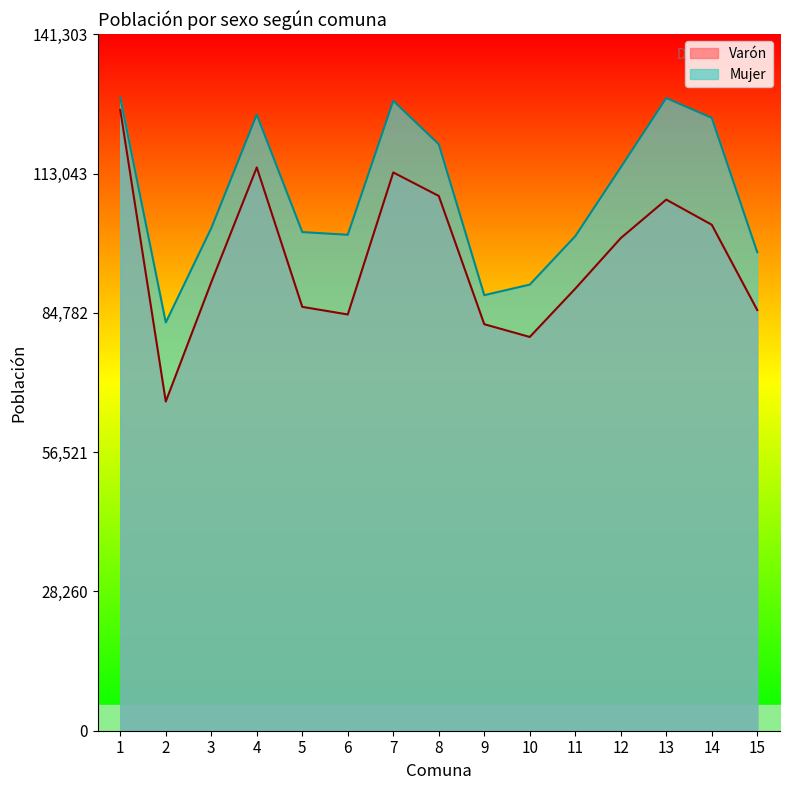

Which category has the highest value in the Mujer series?

1